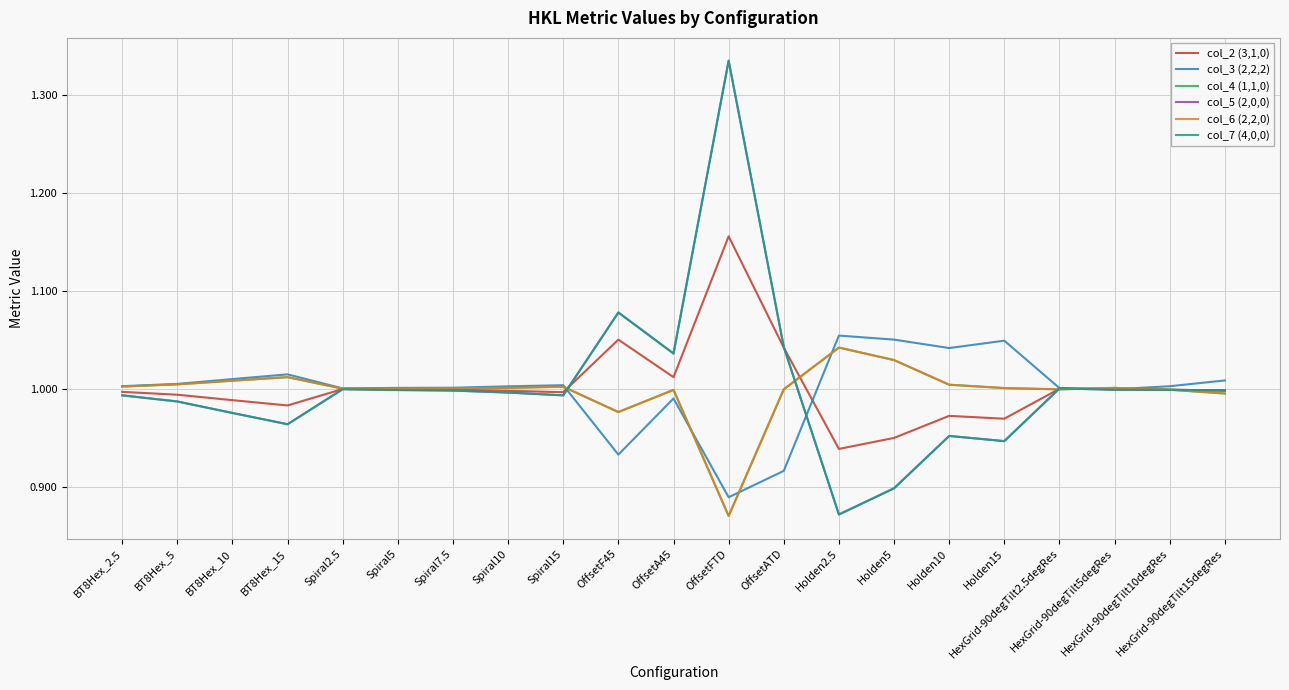

Rank the series at Holden10 from highest to lowest value.

col_3 (2,2,2), col_4 (1,1,0), col_6 (2,2,0), col_2 (3,1,0), col_5 (2,0,0), col_7 (4,0,0)